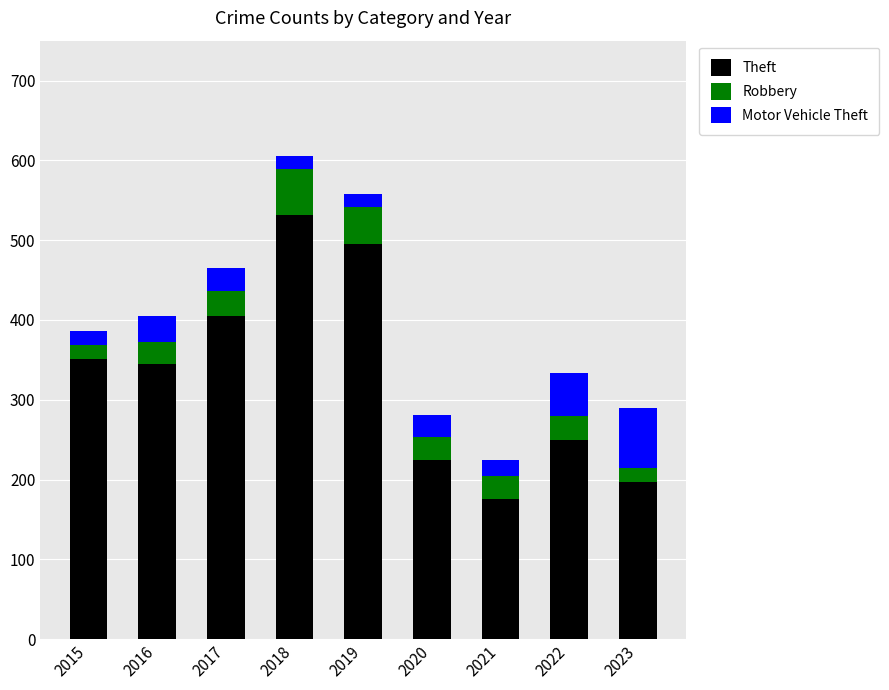

Reading left to right, transcribe the values for Theft.

351	345	405	532	495	225	176	250	197